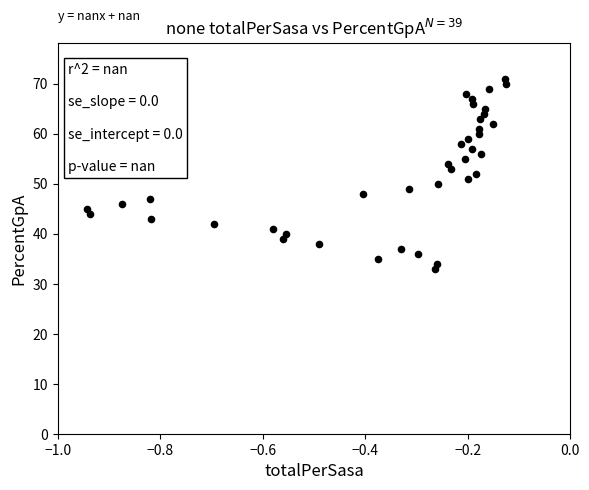

What is the range of Y values (max minus min)?

38